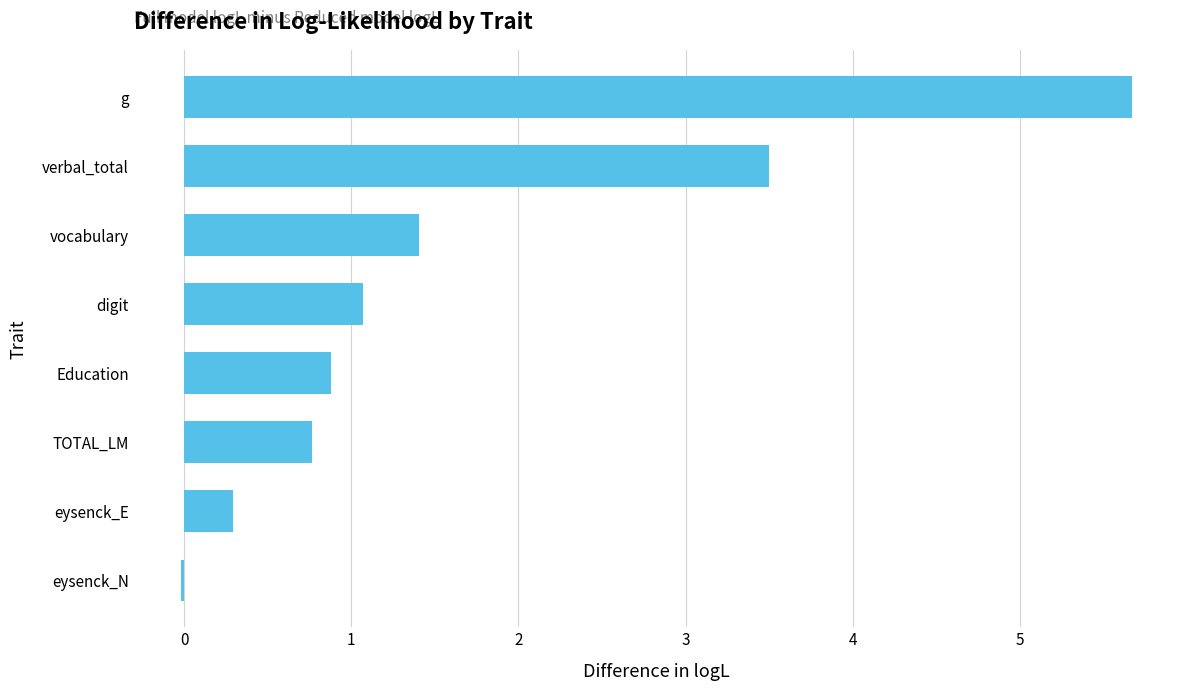

Is it true that the value at Education is 0.9?

True